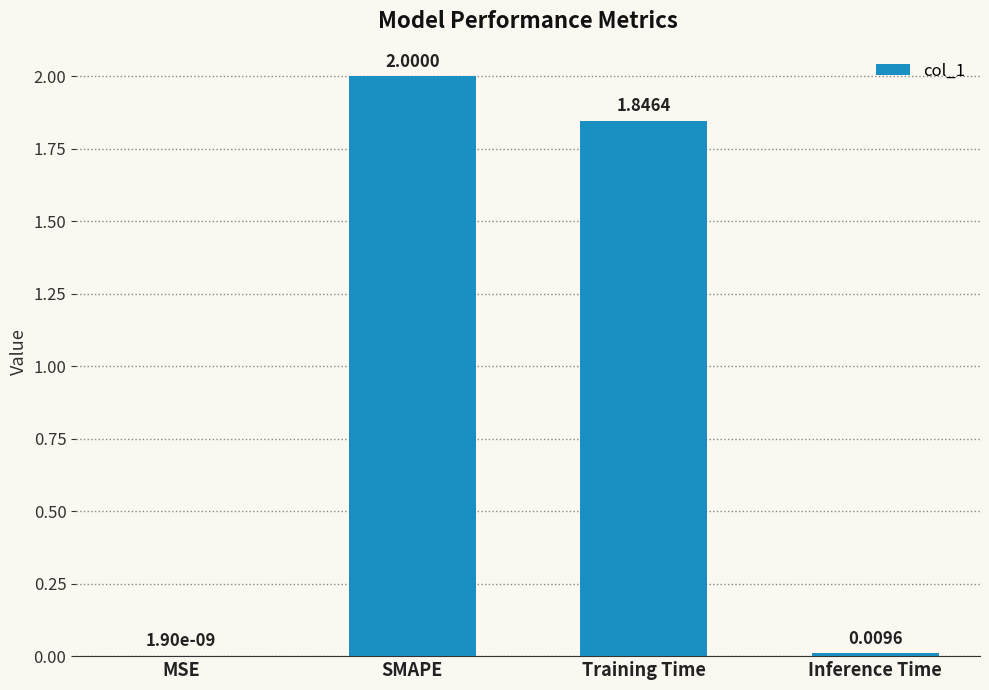

At which label is the value closest to 1?

Training Time